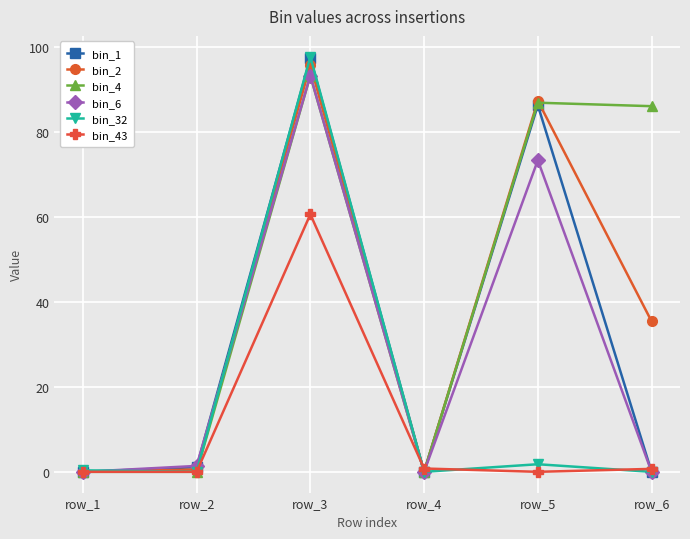

At which category does the chart reach its peak across all series?

row_3